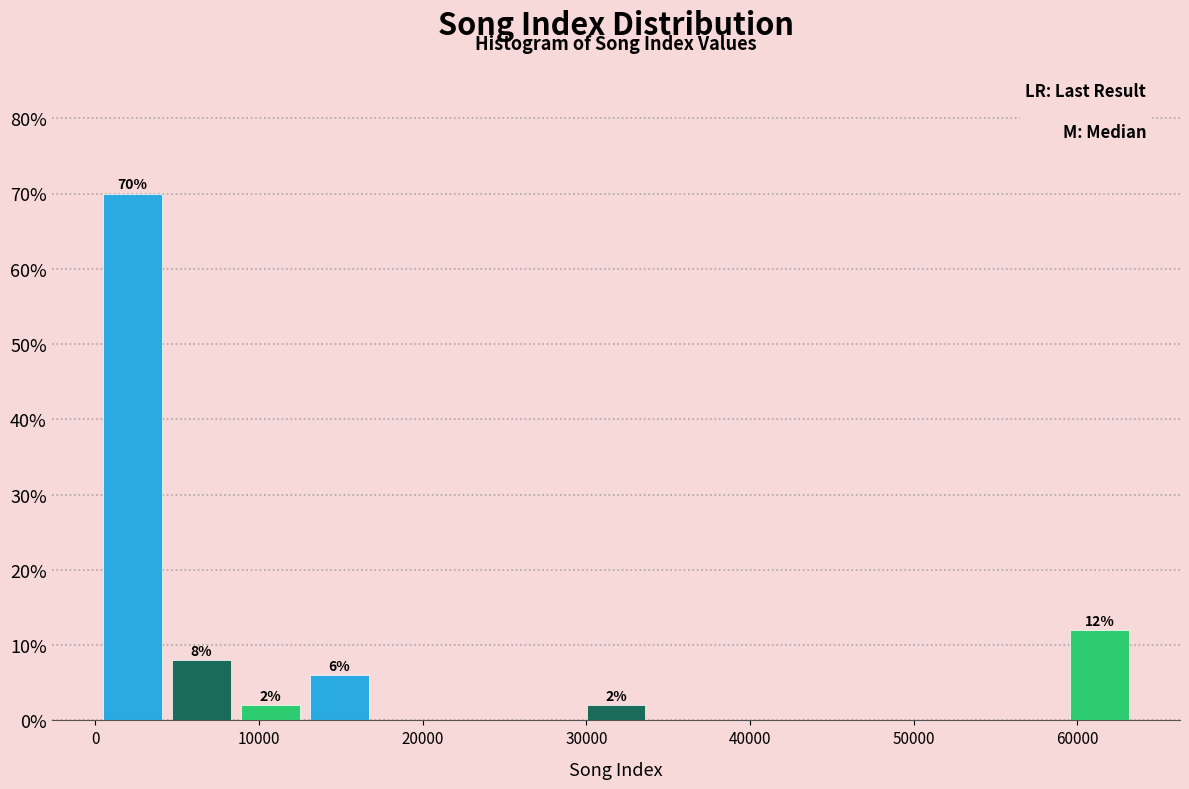

Over which range of the x-axis is the bar tallest?

0 to 4000